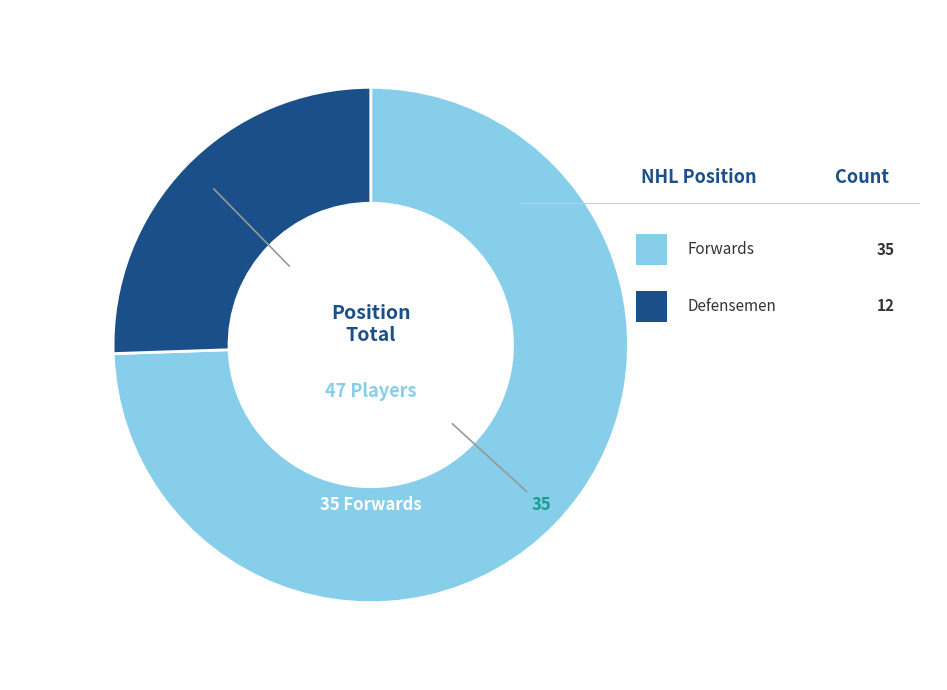

Is there a majority slice in this chart?

Yes